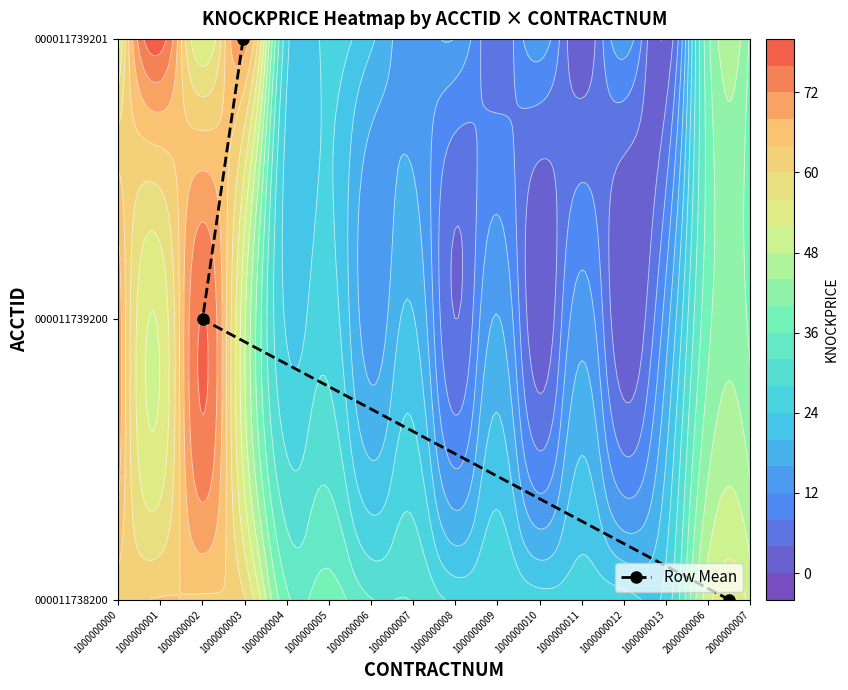

True or false: the data shows 1 at 1000000000.

False